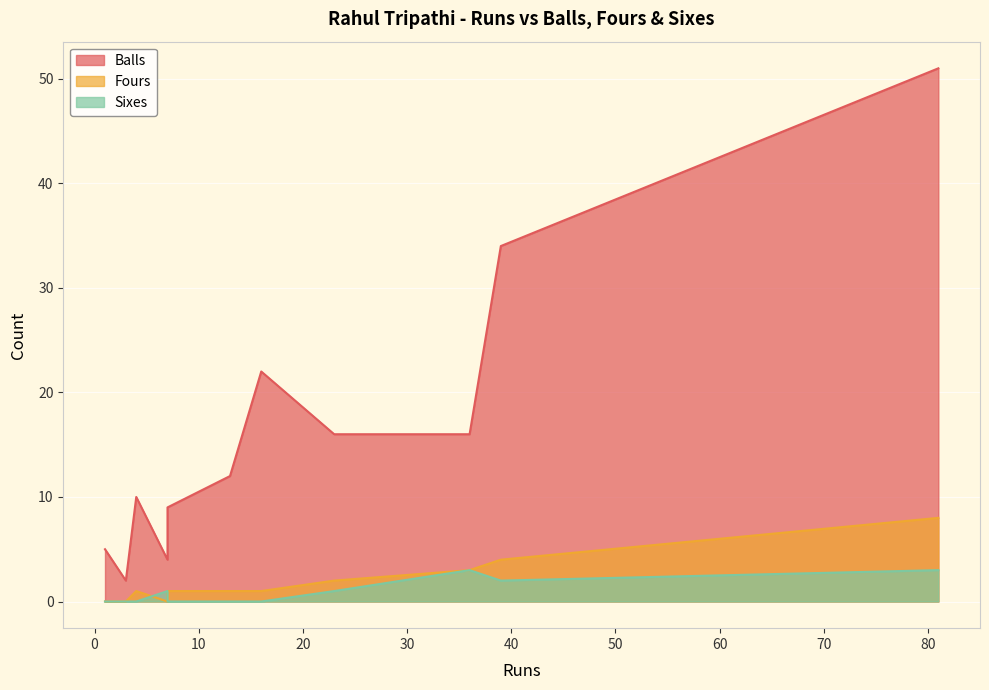

Between 39 and 81, which is larger?

81